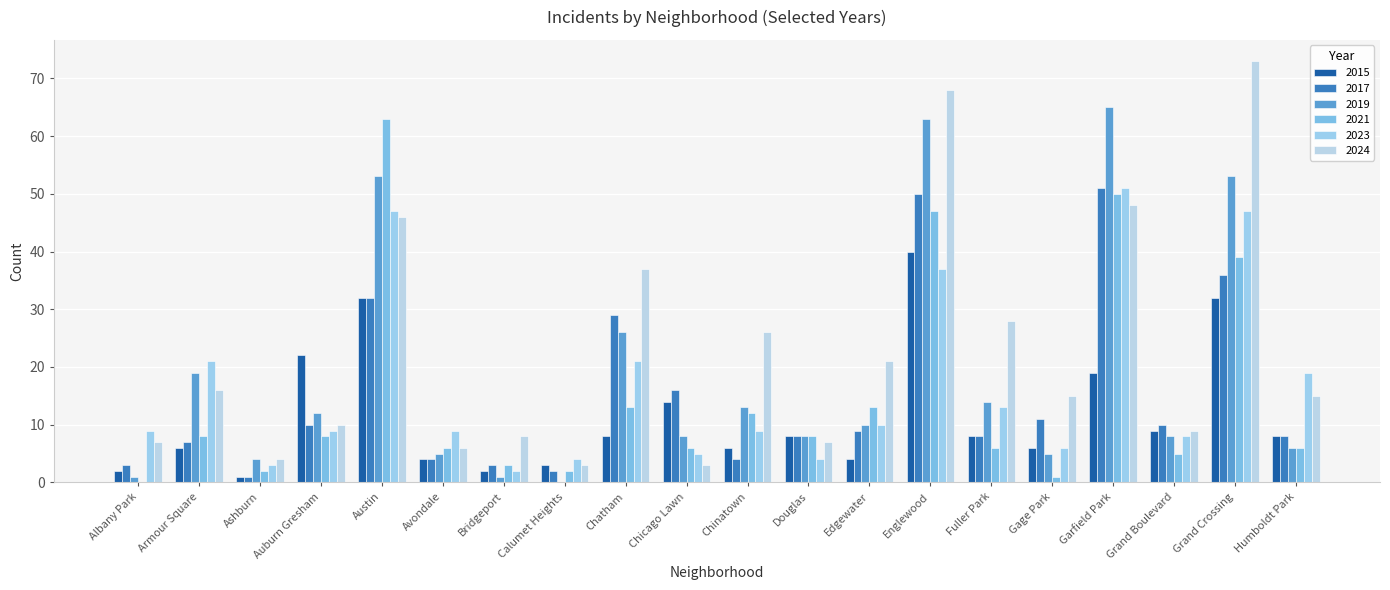

How many groups of bars are there?

20